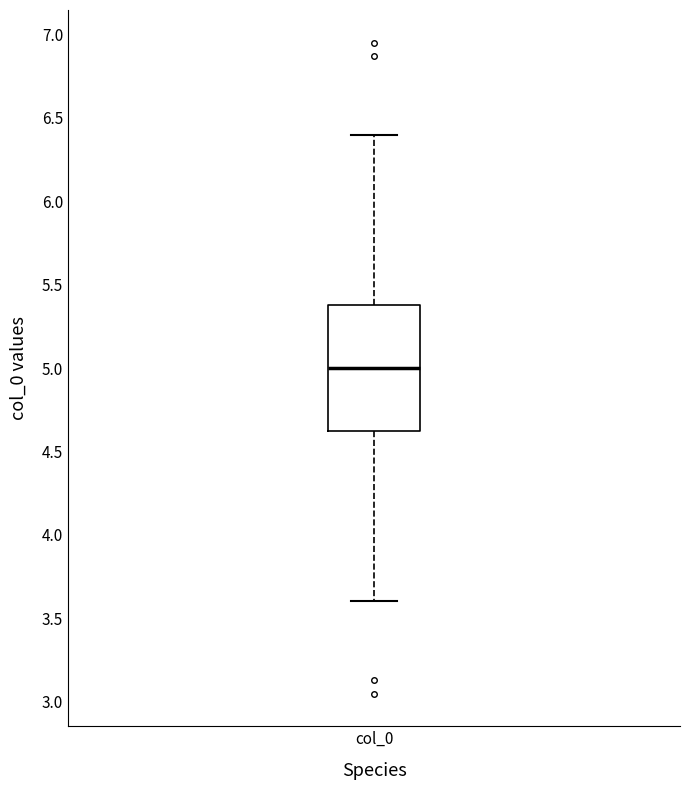

Transcribe this box plot: give where the median line is, the range the box spans, and where the two whiskers end, as read against the y-axis. The values are not printed on the chart, so give them approximately, as read against the axis.

median 5.0, box 4.6 to 5.4, whiskers 3.6 to 6.4